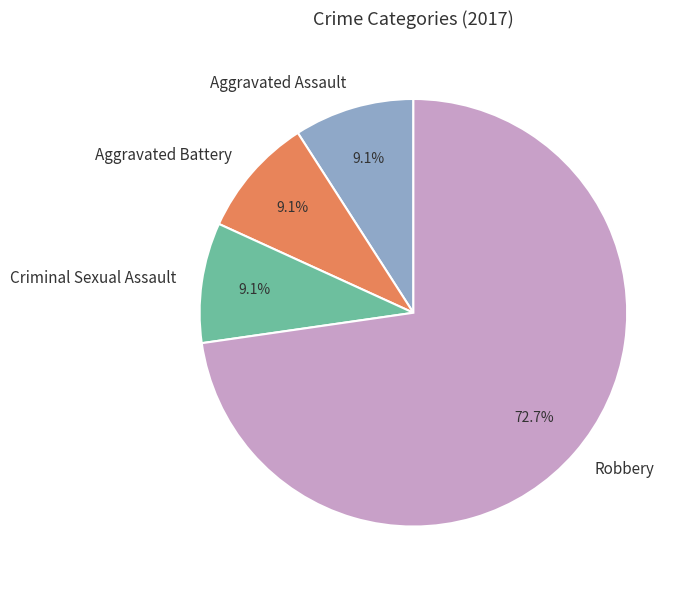

Which slice is the largest?

Robbery